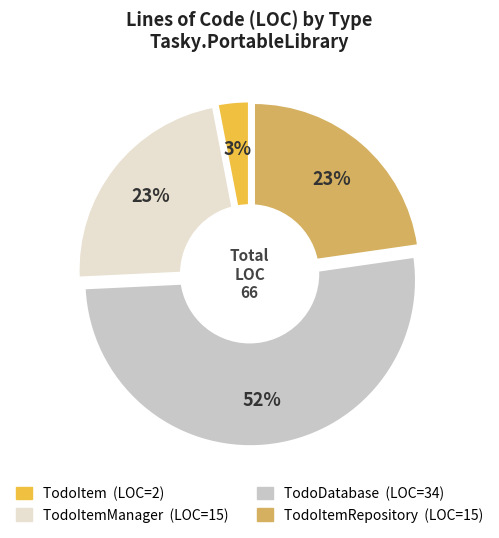

Which category accounts for the majority?

TodoDatabase